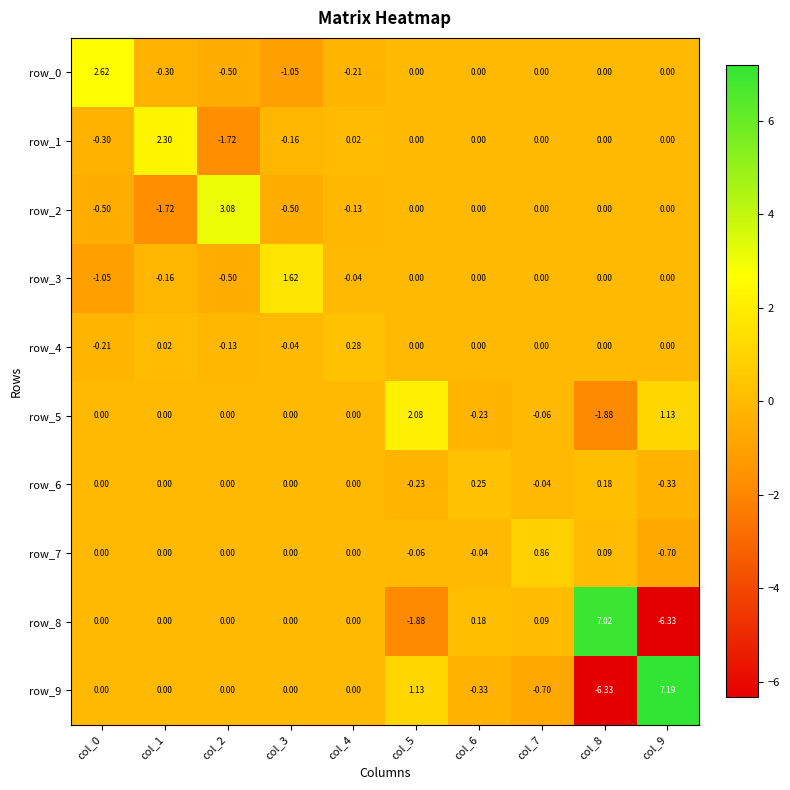

Is the value of row_8 at col_0 greater than the value of row_5 at col_4?

No